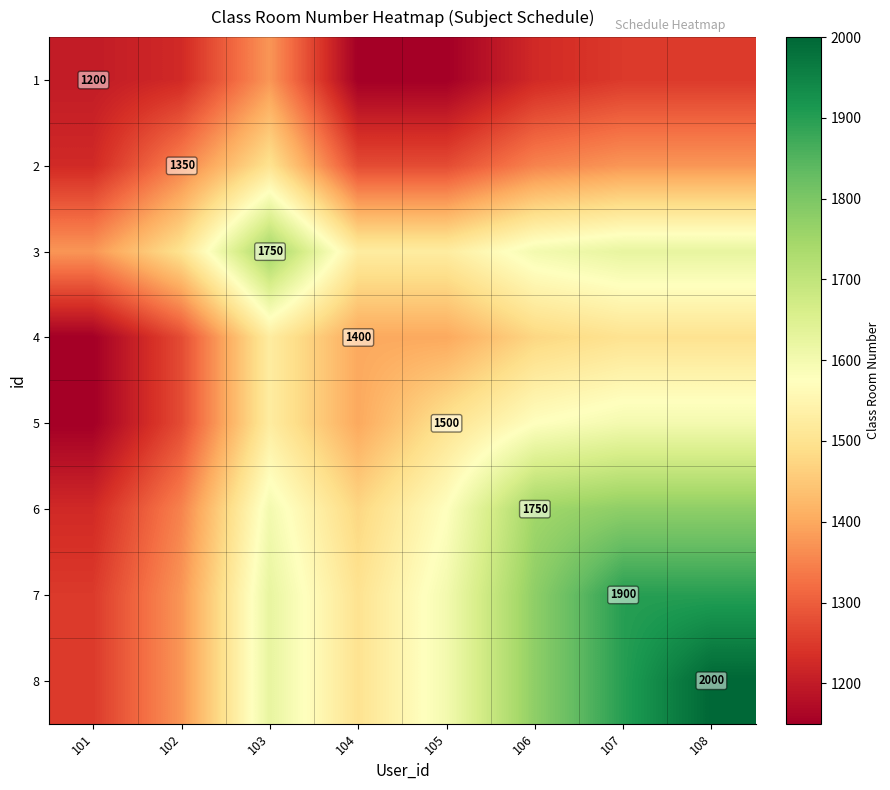

Is the value of 7 at 108 greater than the value of 1 at 108?

Yes